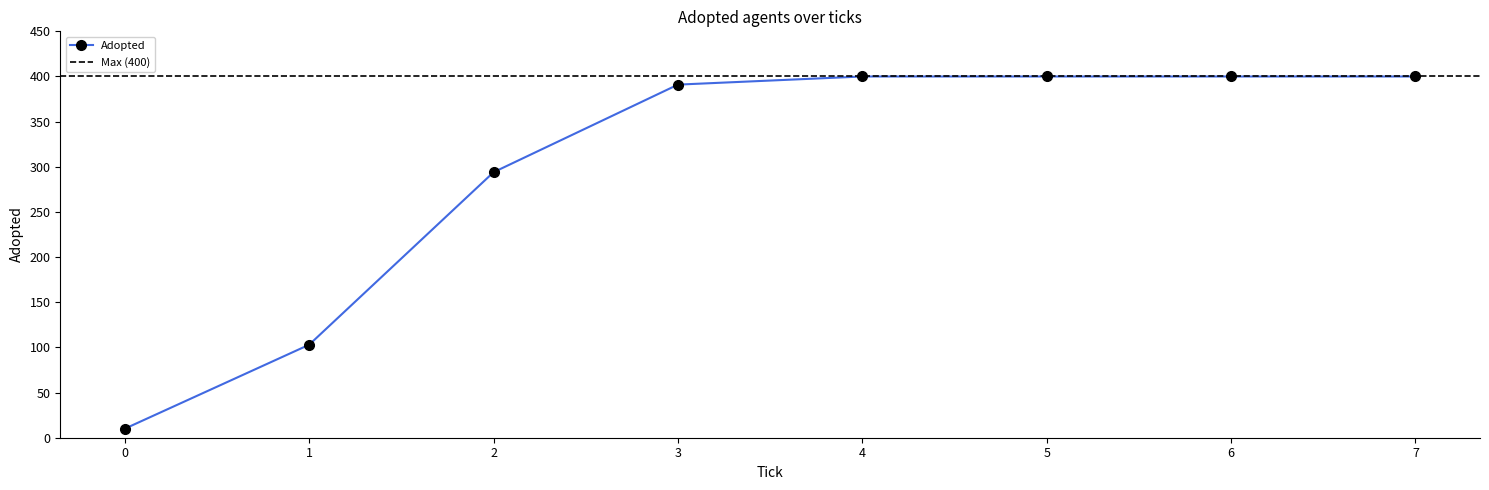

Count the number of categories in the chart.

8